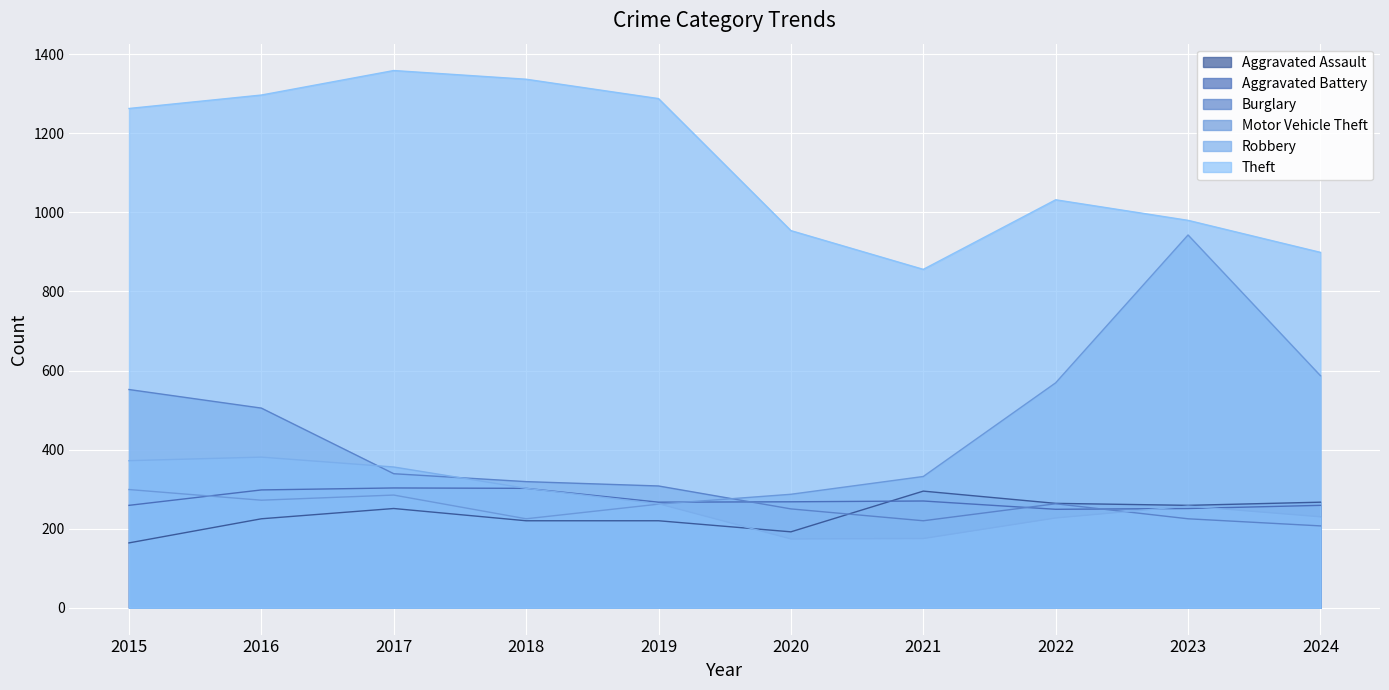

What is the difference between the maximum and minimum values in the Theft series?

503